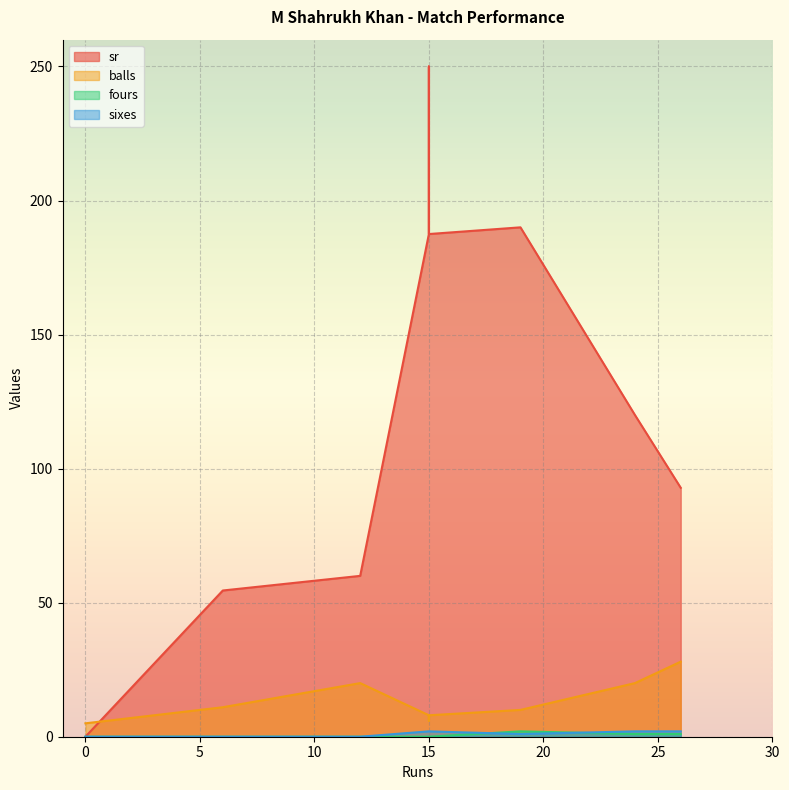

True or false: balls has more than 1 points higher than both neighbors.

True